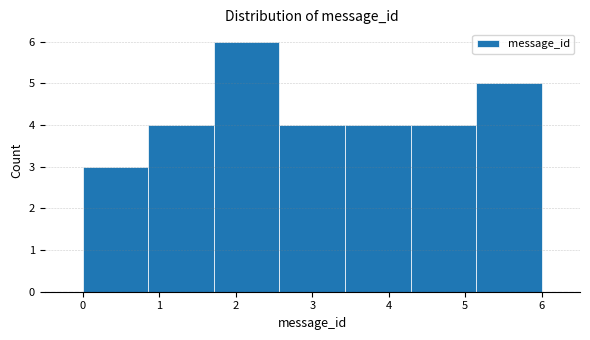

What is the height of the bar covering 4.3 to 5.1 on the x-axis? Neither the bar edges nor the heights are printed on the chart, so give them approximately, as read against the axes.

4